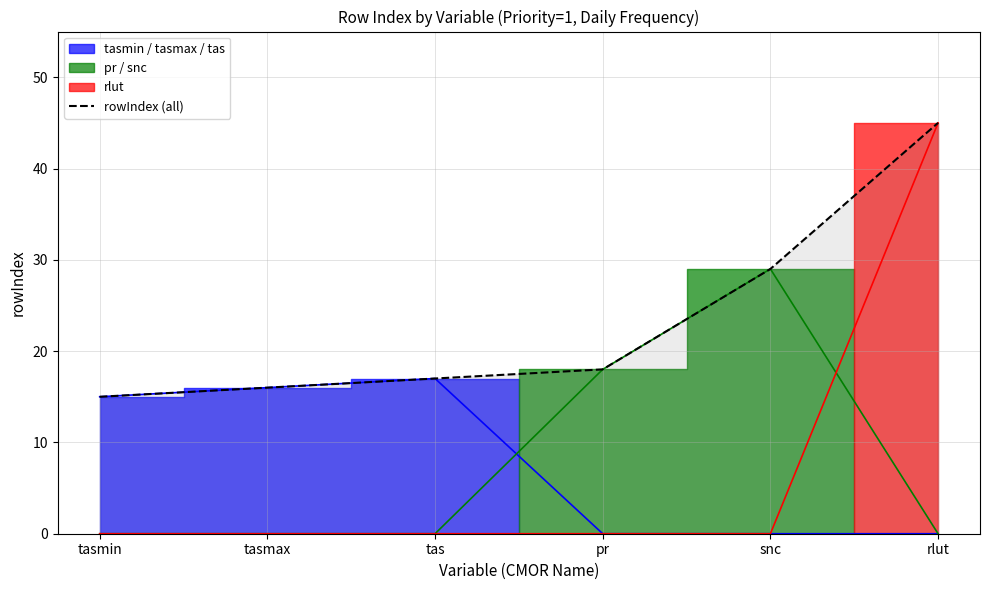

Which has a higher value, rlut or tasmax?

rlut